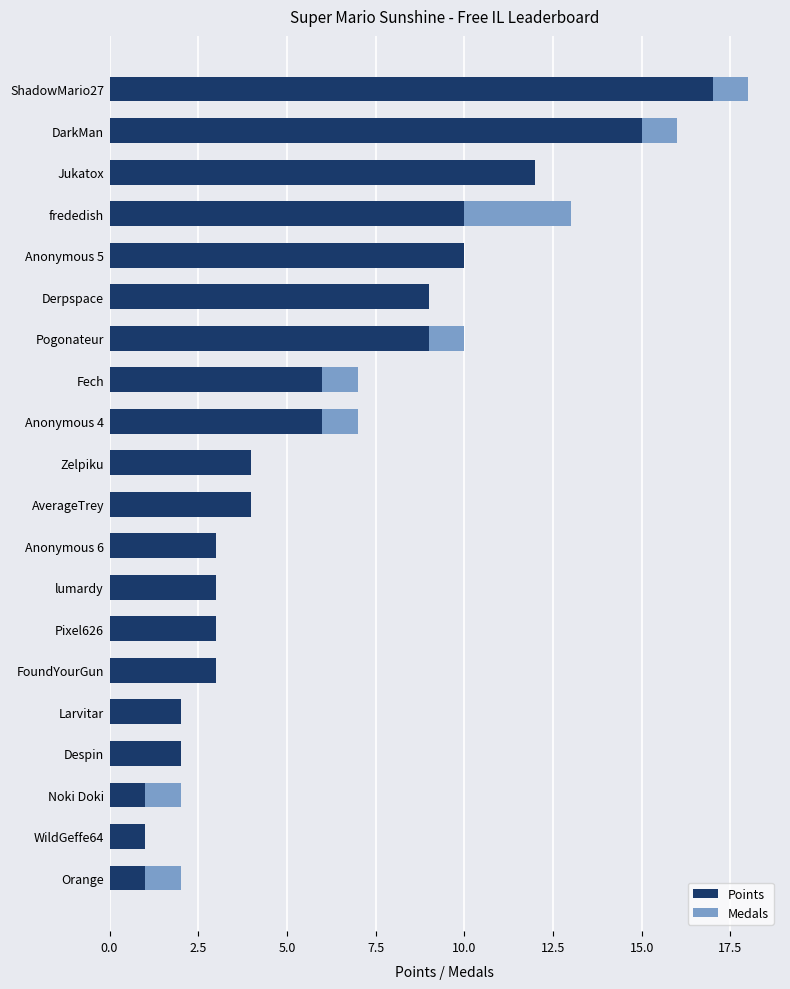

At which category is the sum across all series the highest?

ShadowMario27